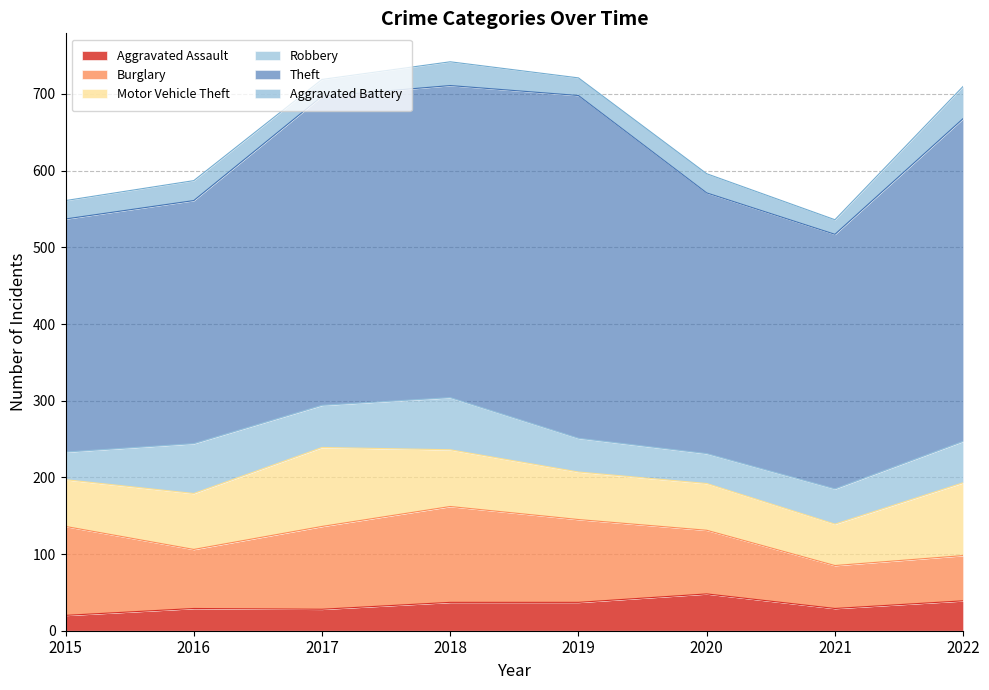

What are all the series names shown in the legend?

Aggravated Assault, Burglary, Motor Vehicle Theft, Robbery, Theft, Aggravated Battery